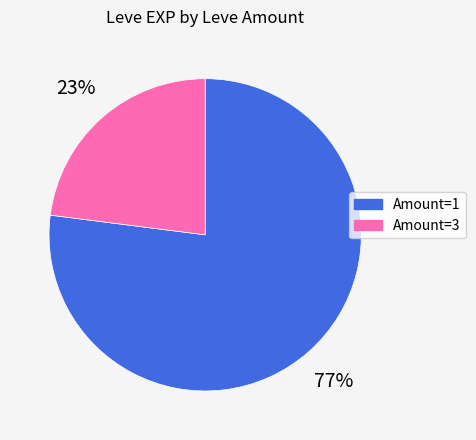

Is there a majority slice in this chart?

Yes